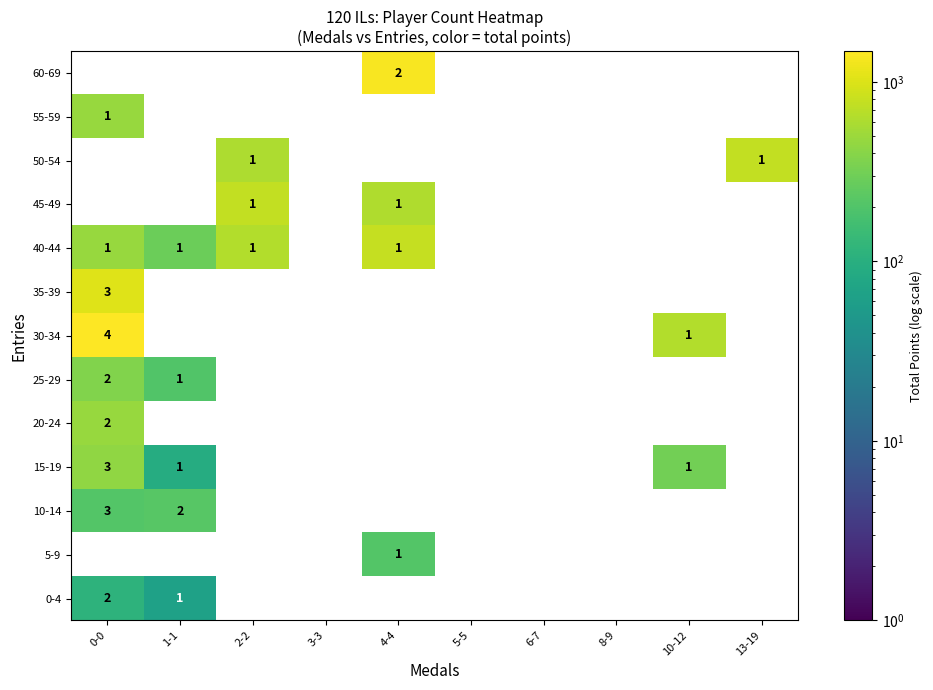

True or false: 10-14 has a value of 2 at 1-1.

True